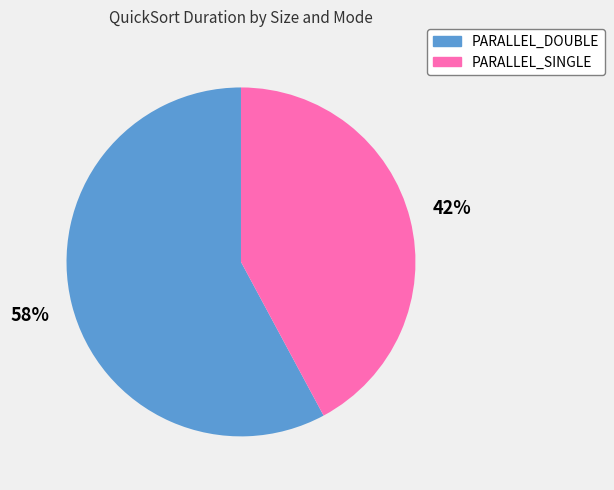

Count the number of slices in the pie.

2